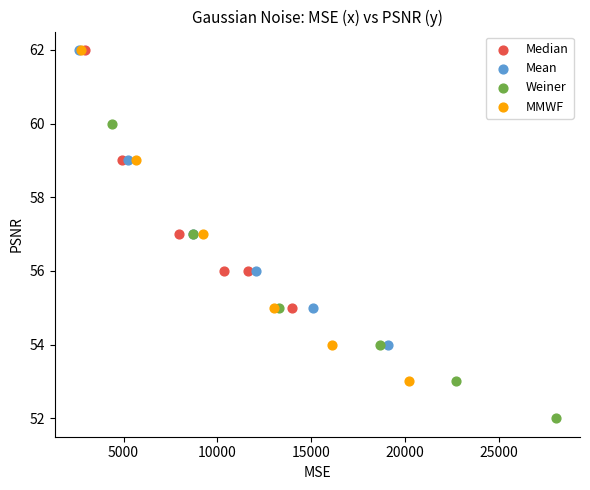

Which series has the widest spread of Y values?

MMWF